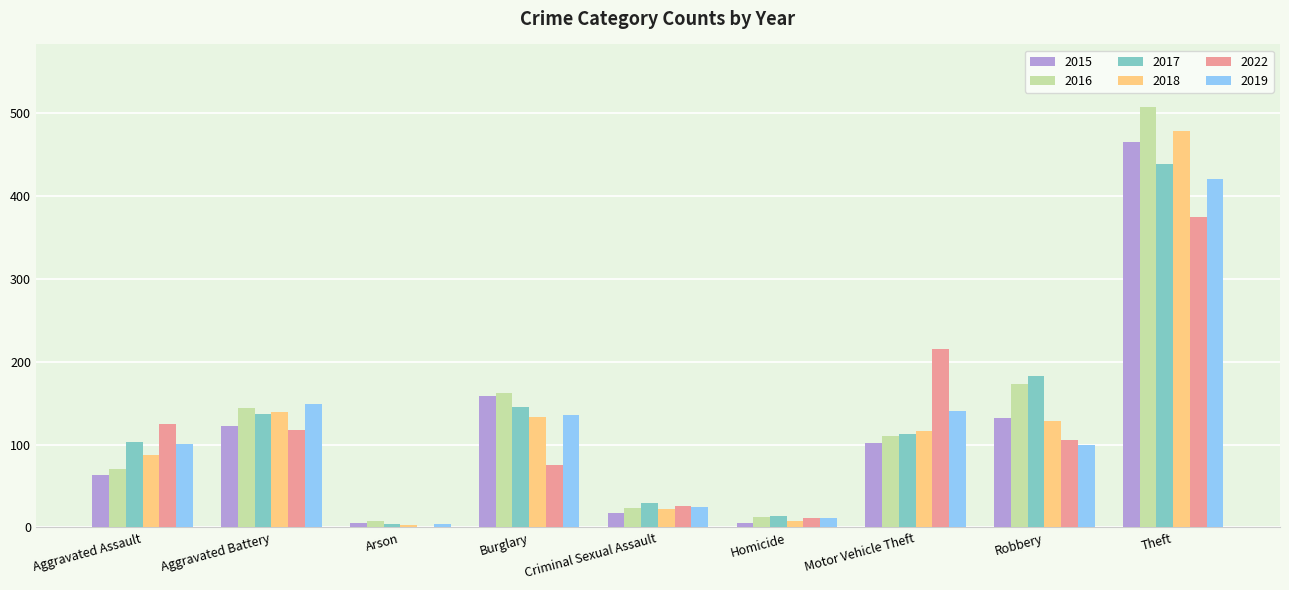

What is the sum of the 2022 values at Aggravated Battery and Theft?

493